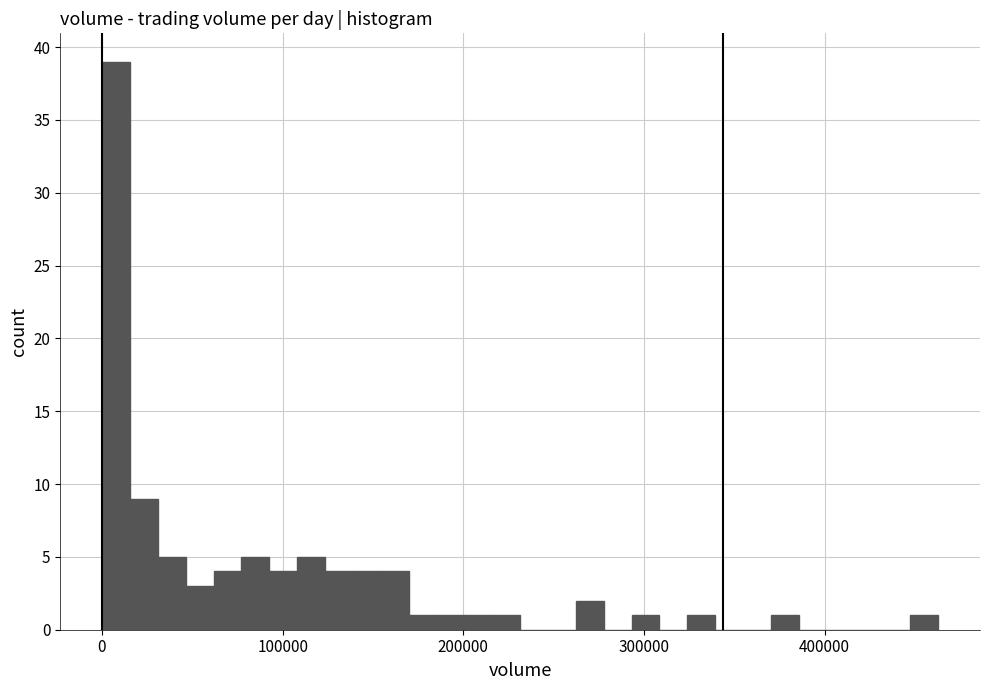

Read against the x-axis, roughly where is the centre of the tallest bar?

10000